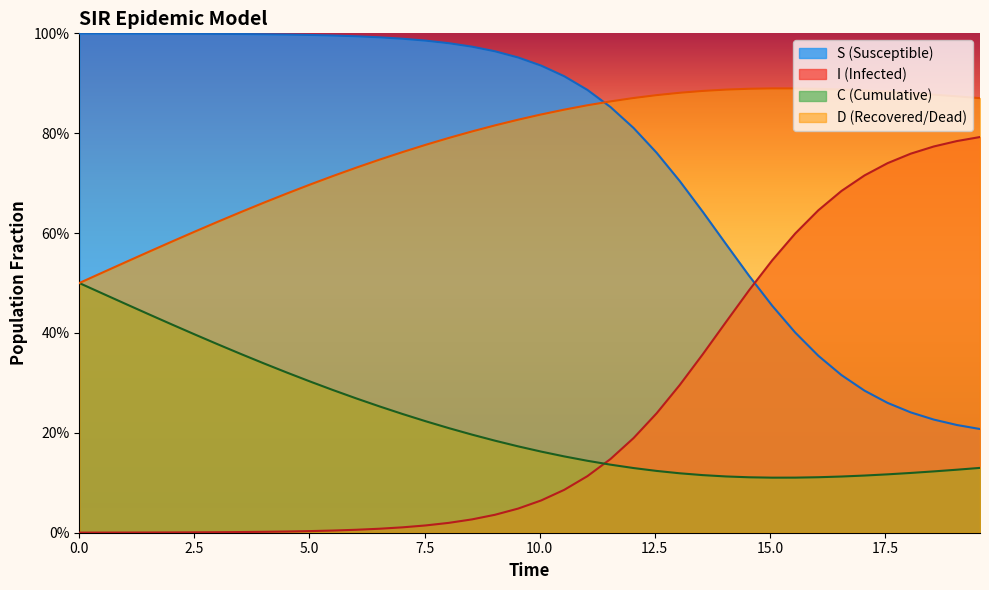

True or false: C and D intersect in this chart.

False